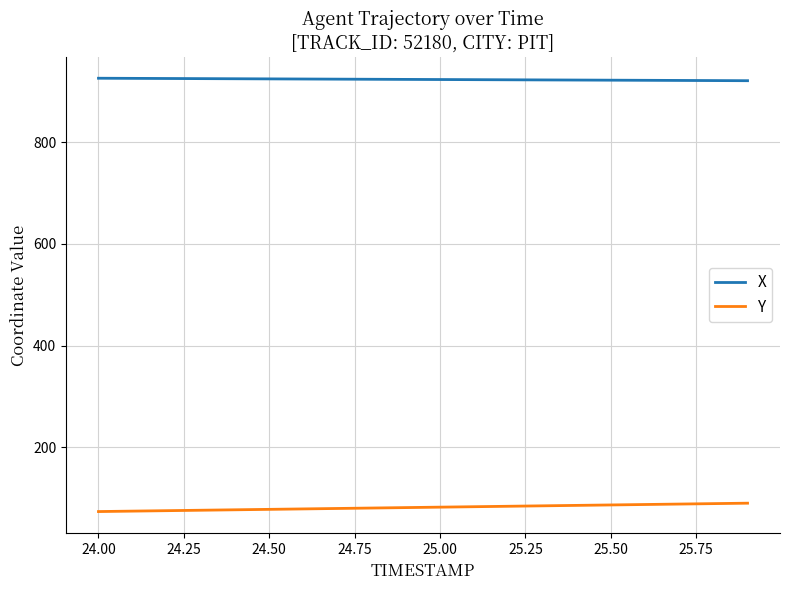

Which series has the largest total across all categories?

X